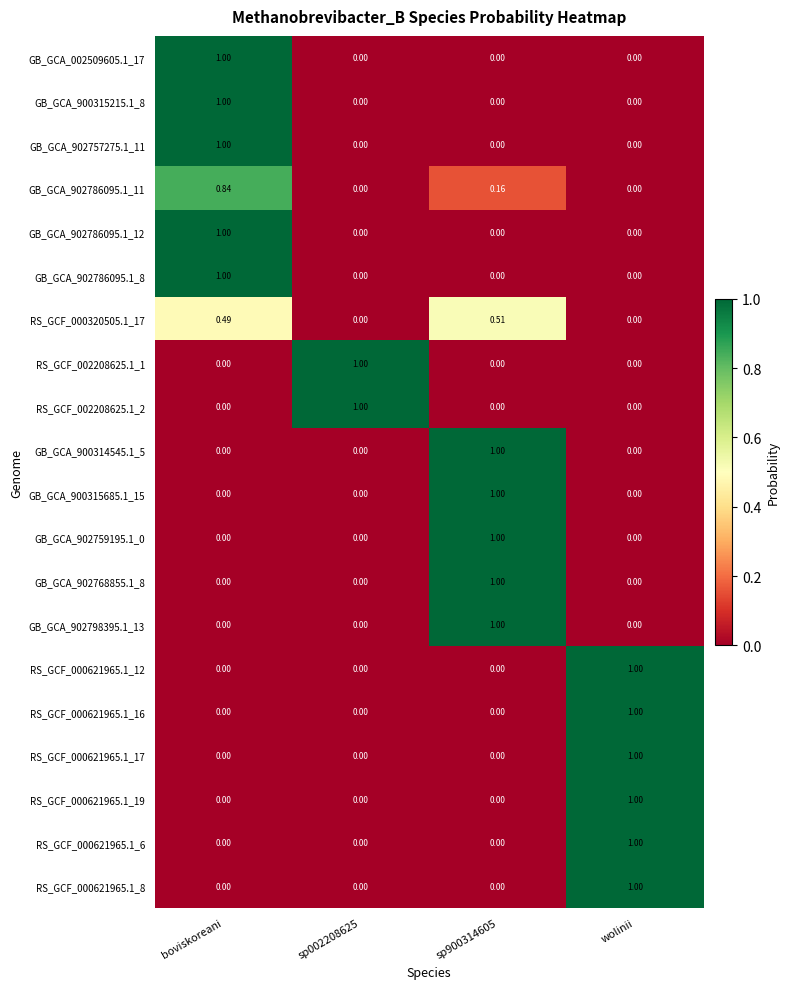

At which category is the sum across all series the highest?

boviskoreani